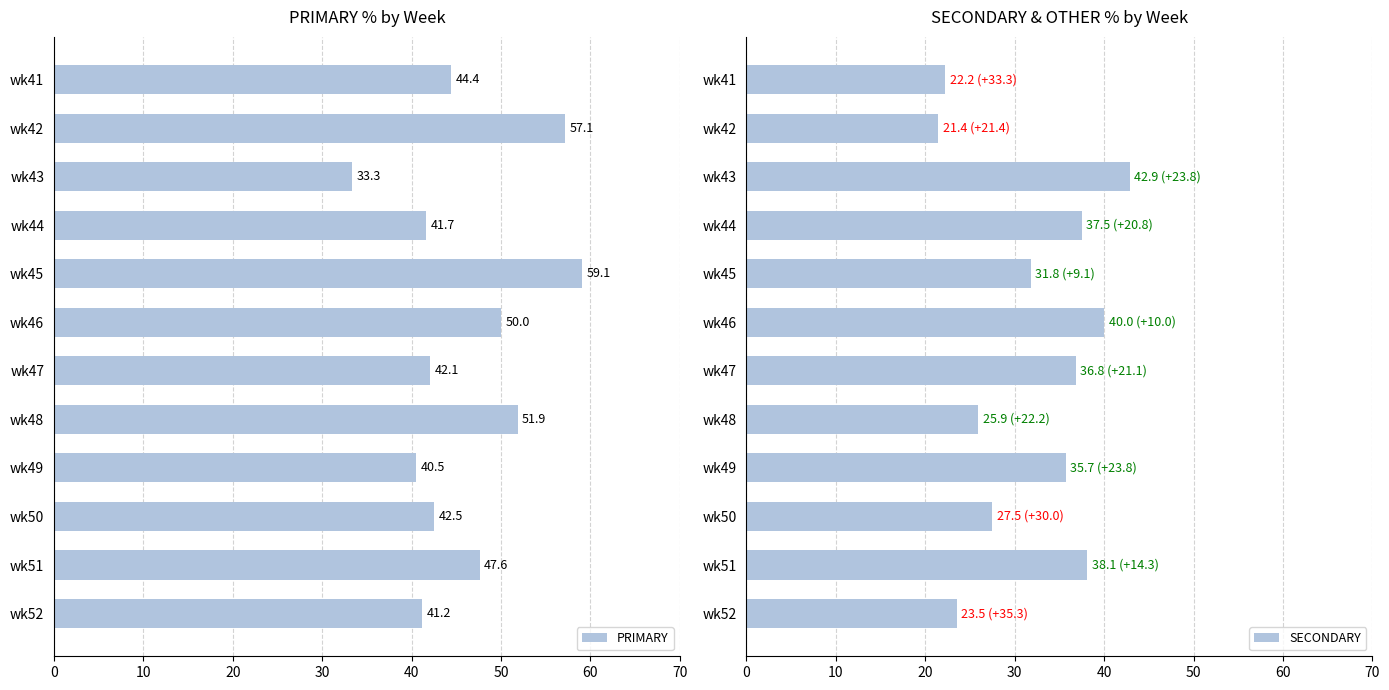

Read the PRIMARY value at wk45.

59.1